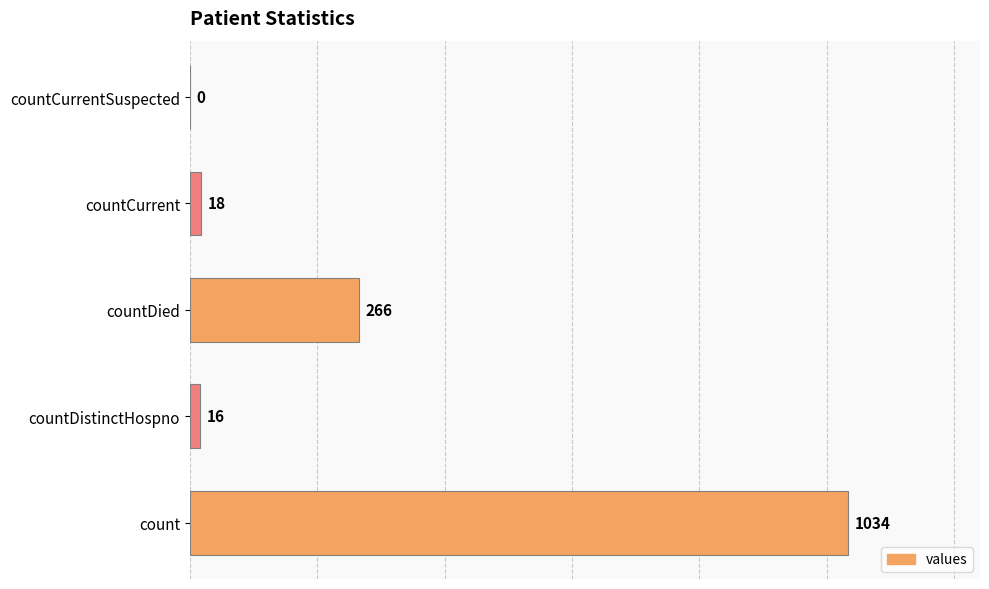

What is the sum of the values at count and countDistinctHospno?

1050